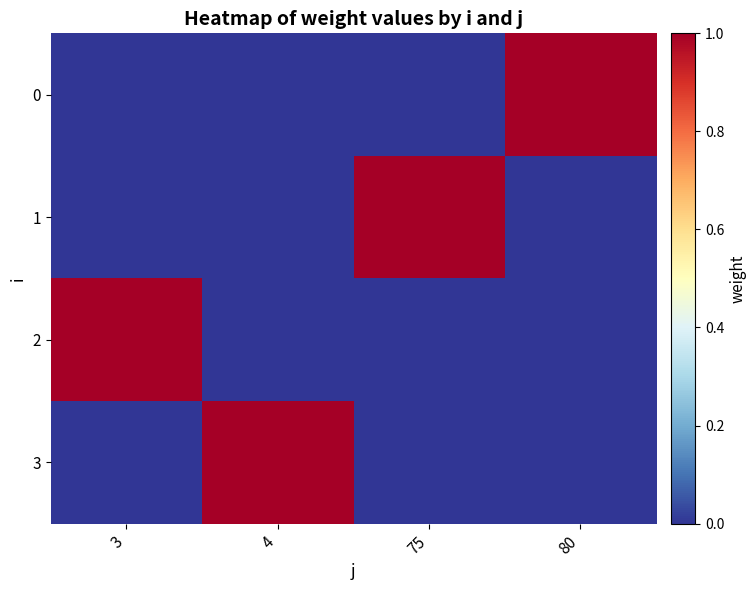

Count the number of categories in the chart.

4